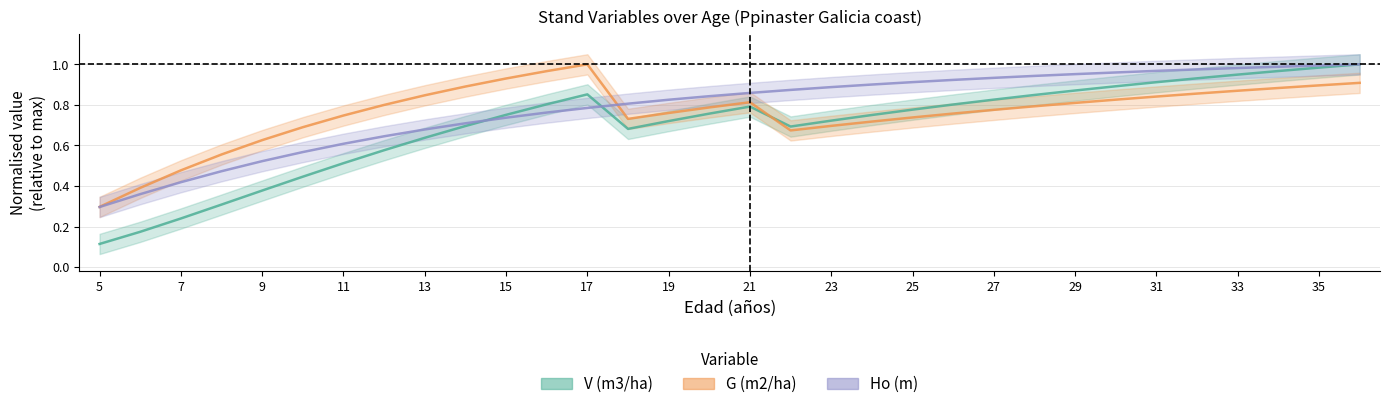

How many lines are shown in the chart?

3